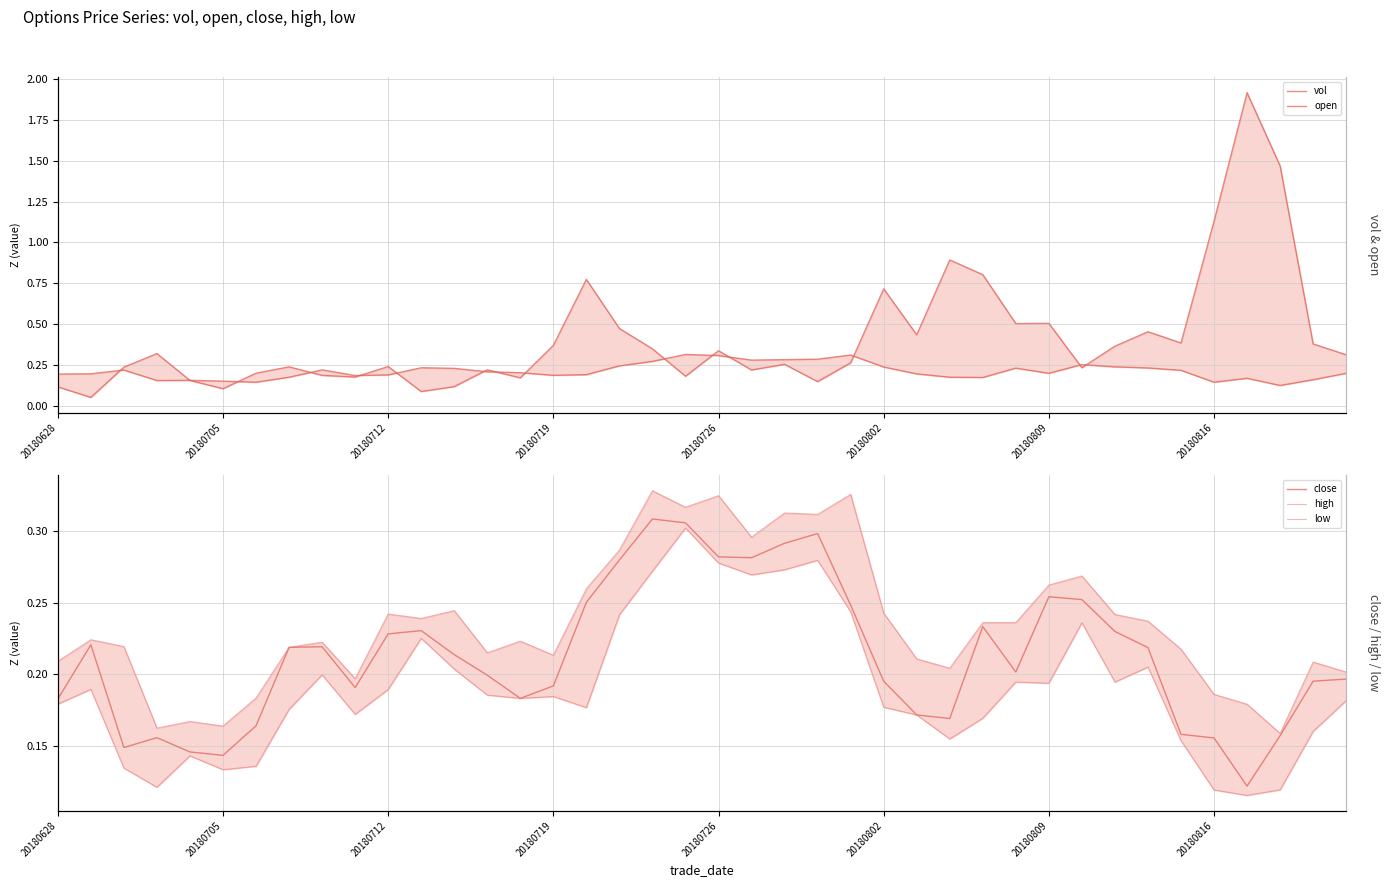

What is the approximate value of close at 20180816?

0.2